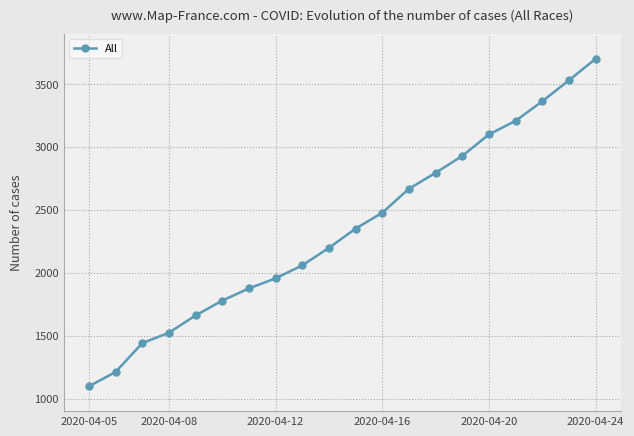

True or false: the data has more than 0 interior local peaks.

False